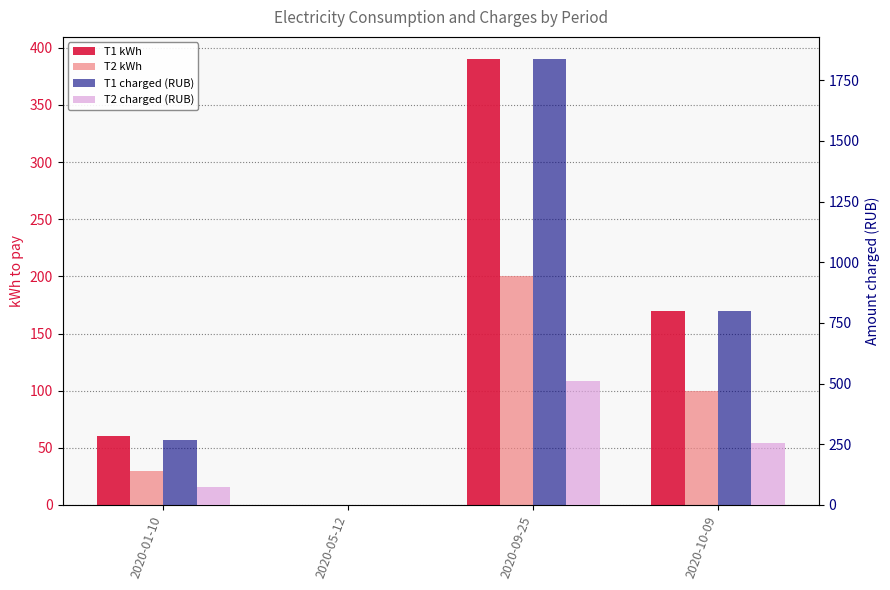

What are all the series names shown in the legend?

T1 kWh, T2 kWh, T1 charged (RUB), T2 charged (RUB)